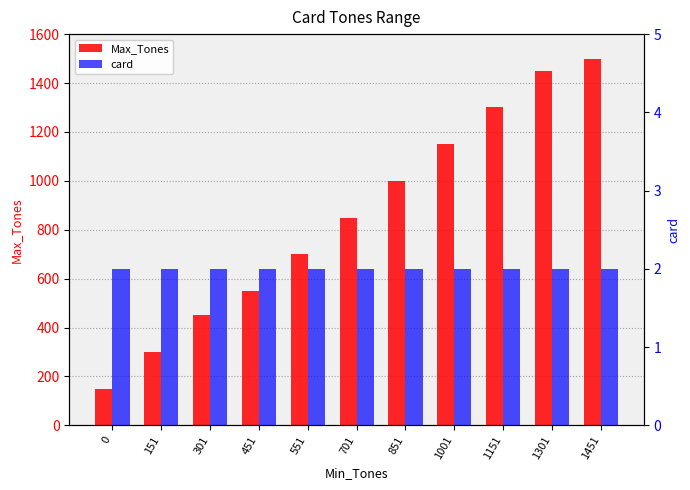

What is the sum of all card values?

22